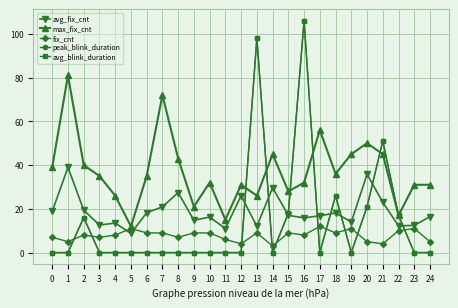

Reading right to left, extract all data points from this chart.

avg_fix_cnt: 24=16.4	23=12.5	22=12.2	21=23.0	20=35.8	19=14.0	18=18.1	17=16.8	16=15.9	15=17.0	14=29.7	13=12.0	12=26.0	11=11.0	10=16.2	9=14.8	8=27.4	7=20.9	6=18.2	5=8.7	4=13.5	3=12.6	2=19.4	1=39.0	0=18.9
max_fix_cnt: 24=31.0	23=31.0	22=17.0	21=45.0	20=50.0	19=45.0	18=36.0	17=56.0	16=32.0	15=28.0	14=45.0	13=26.0	12=31.0	11=15.0	10=32.0	9=21.0	8=43.0	7=72.0	6=35.0	5=12.0	4=26.0	3=35.0	2=40.0	1=81.0	0=39.0
fix_cnt: 24=5.0	23=11.0	22=10.0	21=4.0	20=5.0	19=11.0	18=9.0	17=12.0	16=8.0	15=9.0	14=3.0	13=9.0	12=4.0	11=6.0	10=9.0	9=9.0	8=7.0	7=9.0	6=9.0	5=11.0	4=8.0	3=7.0	2=8.0	1=5.0	0=7.0
peak_blink_duration: 24=0.0	23=0.0	22=17.0	21=51.0	20=21.0	19=0.0	18=26.0	17=0.0	16=106.0	15=18.0	14=0.0	13=98.0	12=0.0	11=0.0	10=0.0	9=0.0	8=0.0	7=0.0	6=0.0	5=0.0	4=0.0	3=0.0	2=16.0	1=0.0	0=0.0
avg_blink_duration: 24=0.0	23=0.0	22=17.0	21=51.0	20=21.0	19=0.0	18=26.0	17=0.0	16=106.0	15=18.0	14=0.0	13=98.0	12=0.0	11=0.0	10=0.0	9=0.0	8=0.0	7=0.0	6=0.0	5=0.0	4=0.0	3=0.0	2=16.0	1=0.0	0=0.0